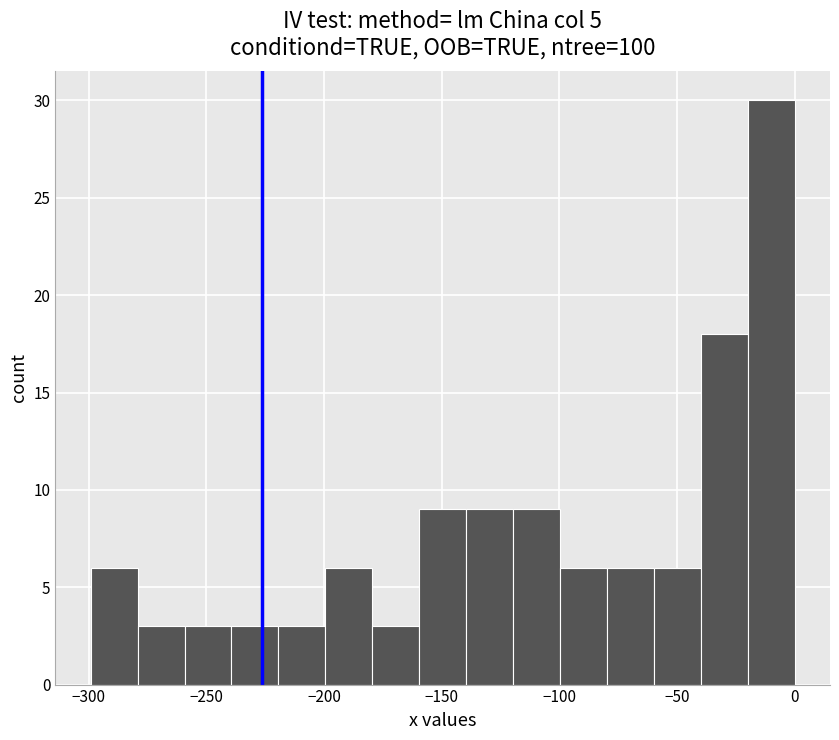

Around what value on the x-axis is the tallest bar? Give the approximate position of its centre, as read against the axis.

-10